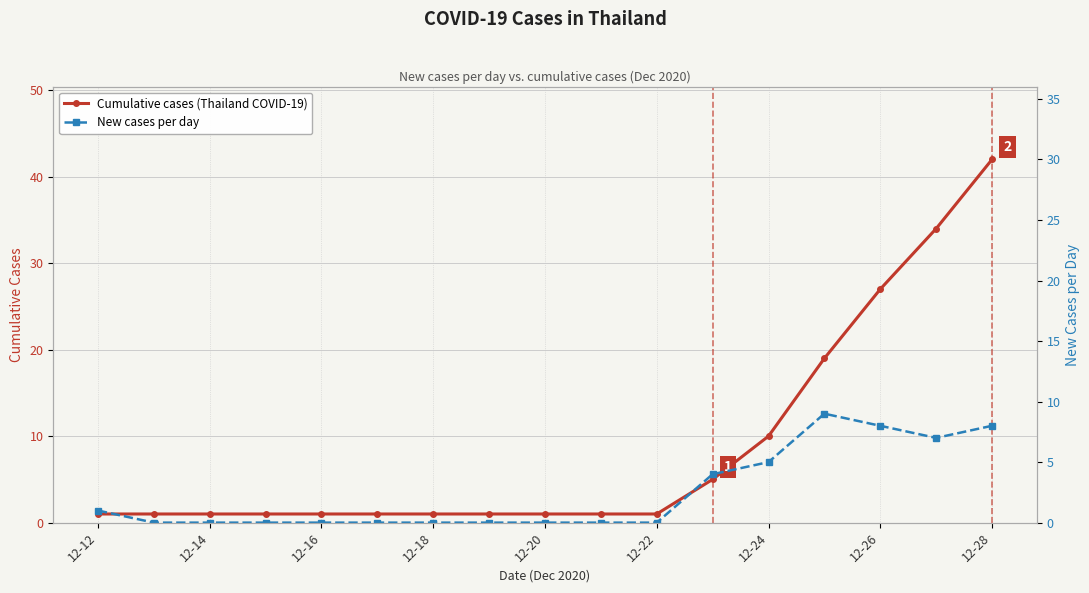

What is the difference between the Cumulative cases (Thailand COVID-19) values at 12-20 and 12-28?

41